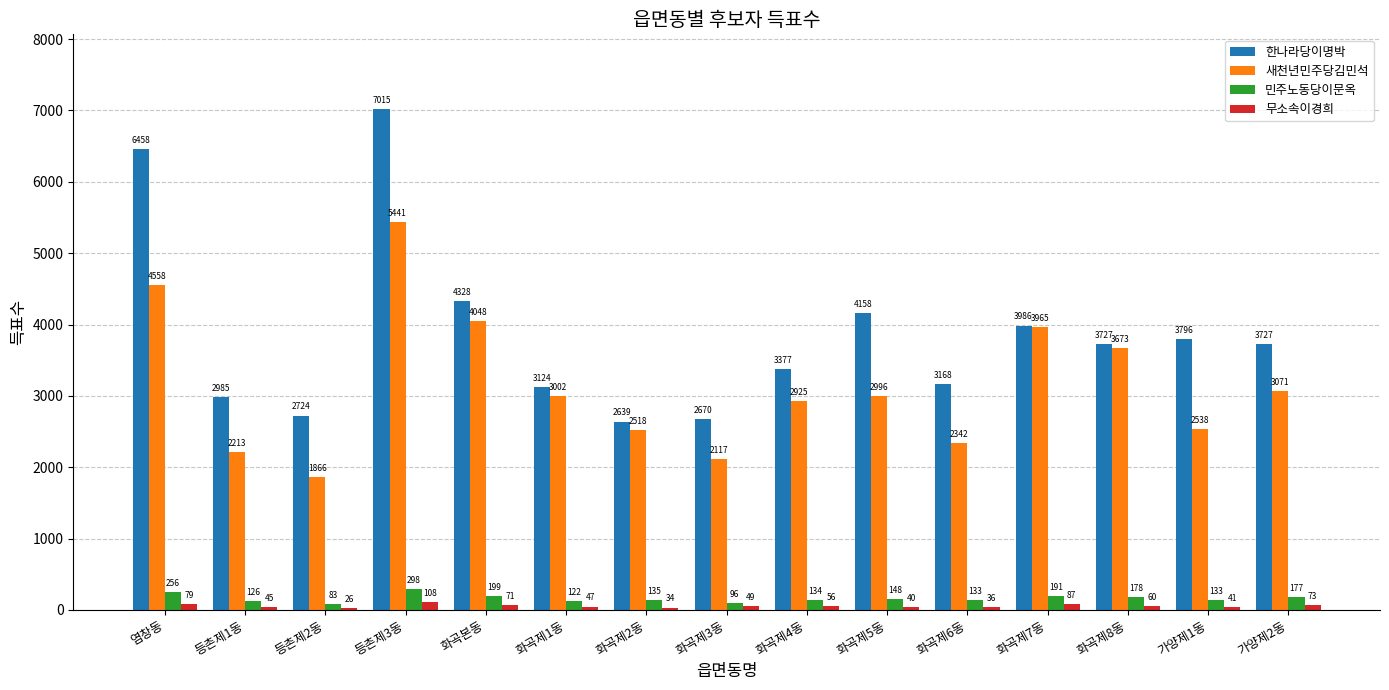

How many bars are there in total?

60